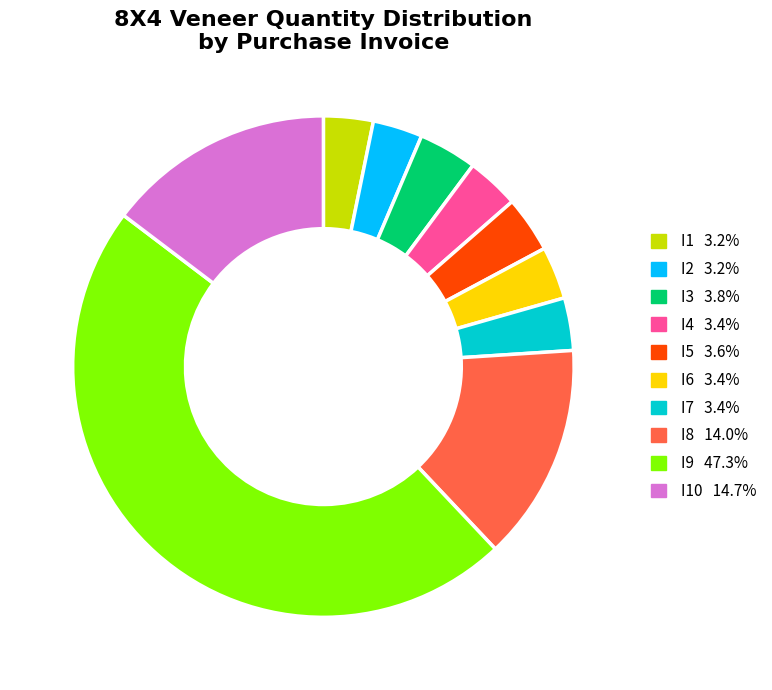

Does any single category account for the majority?

No